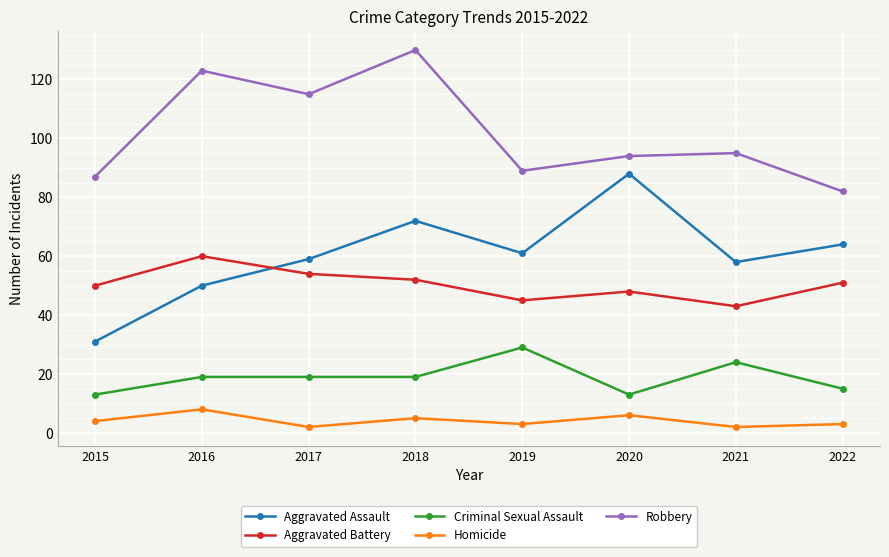

Rank the series at 2019 from lowest to highest value.

Homicide, Criminal Sexual Assault, Aggravated Battery, Aggravated Assault, Robbery